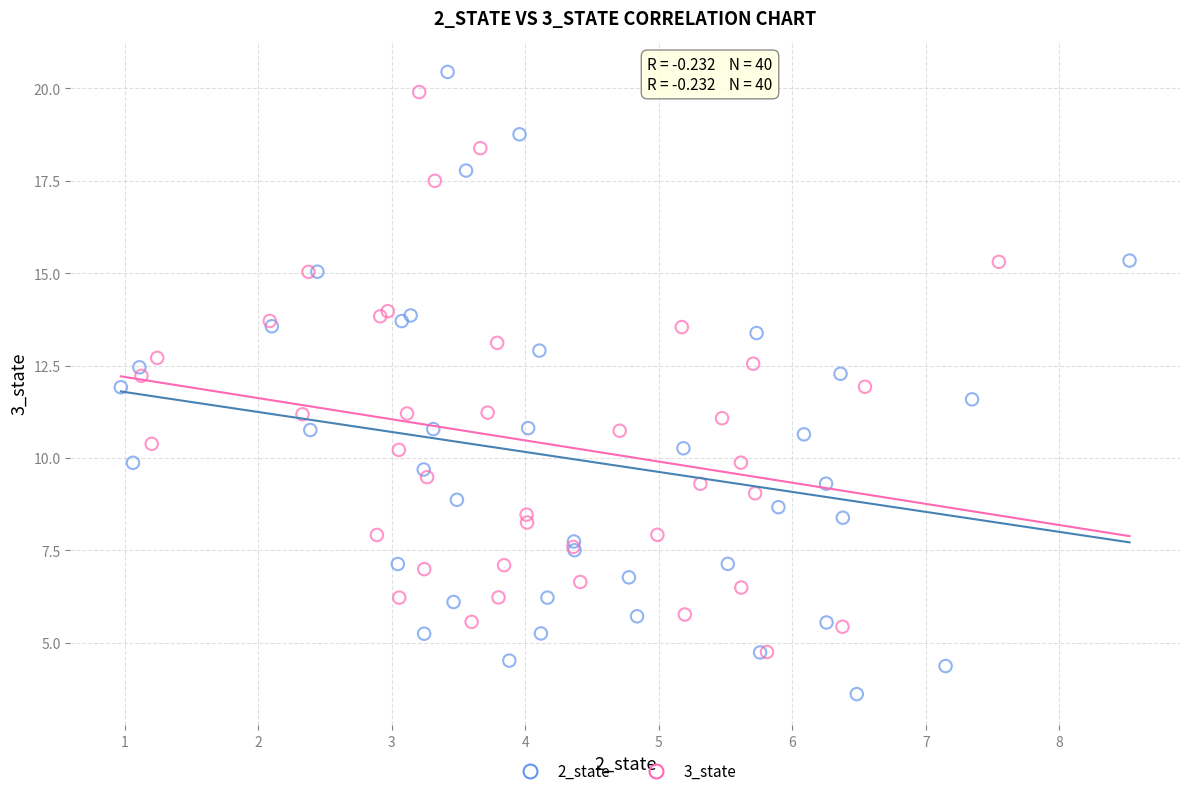

Which series reaches the minimum Y coordinate?

2_state